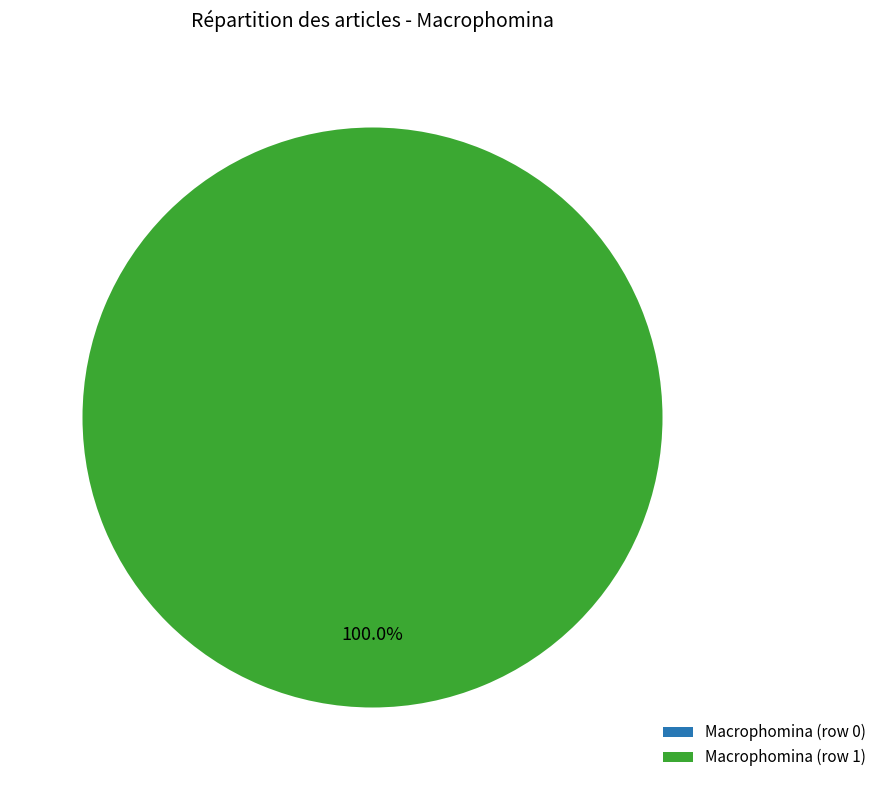

Which slice is the largest?

Macrophomina (row 1)